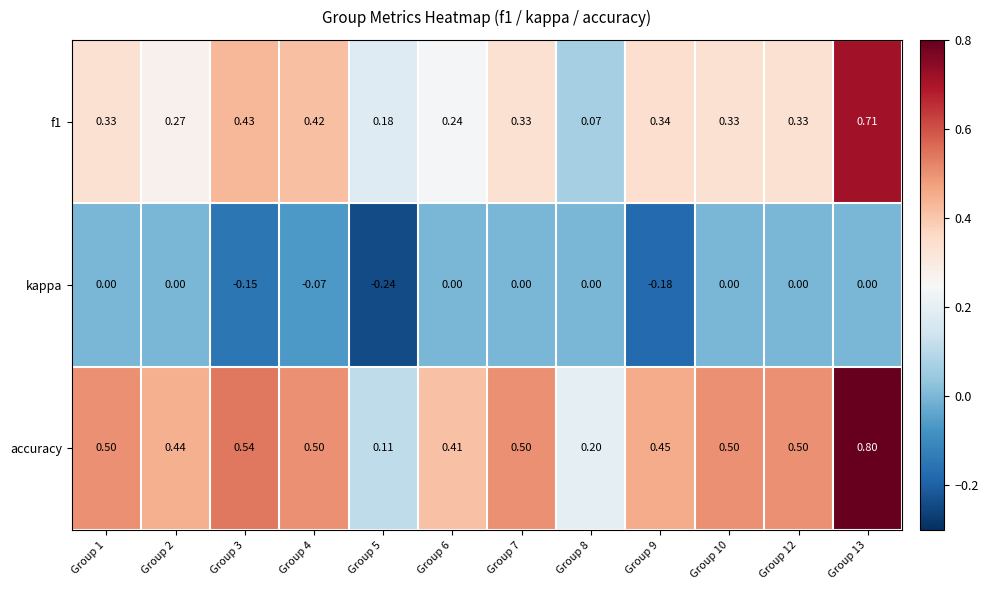

Which series has the widest spread of values?

accuracy